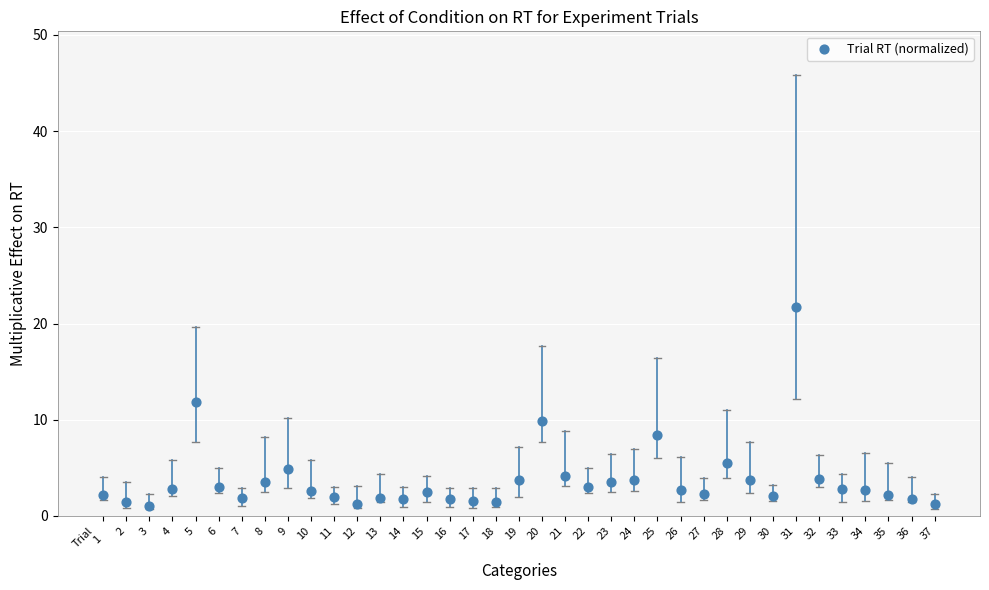

What is the range of Y values (max minus min)?

20.7